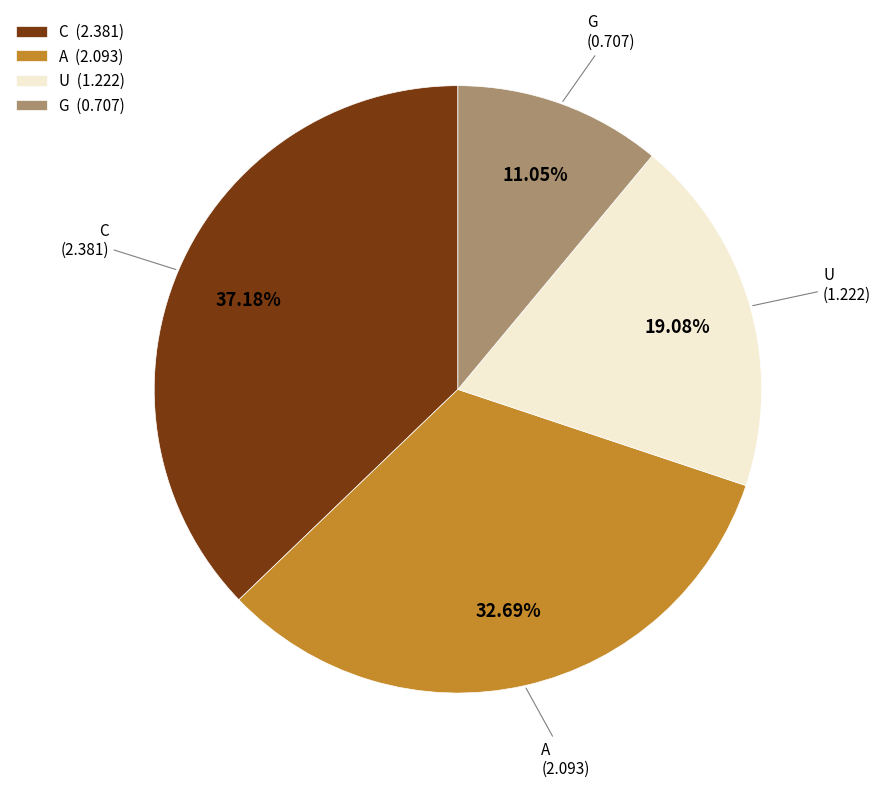

Does C represent more than half of the total?

No